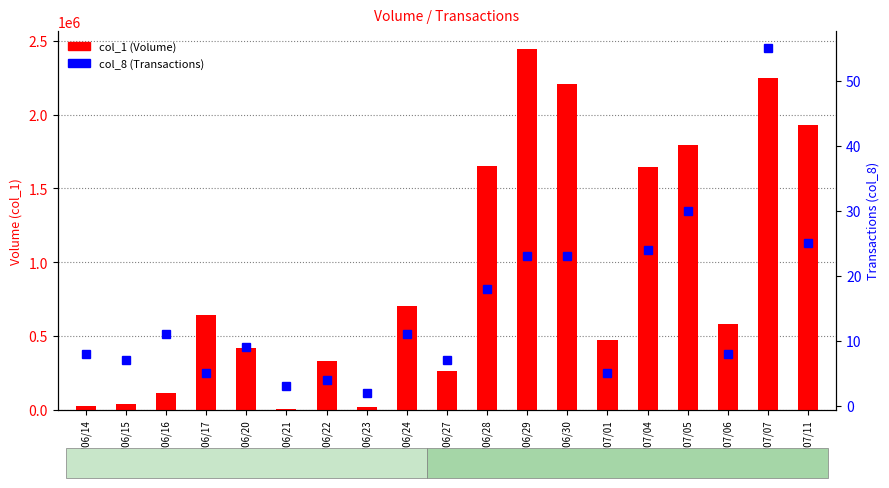

What is the minimum value shown in the chart?

2